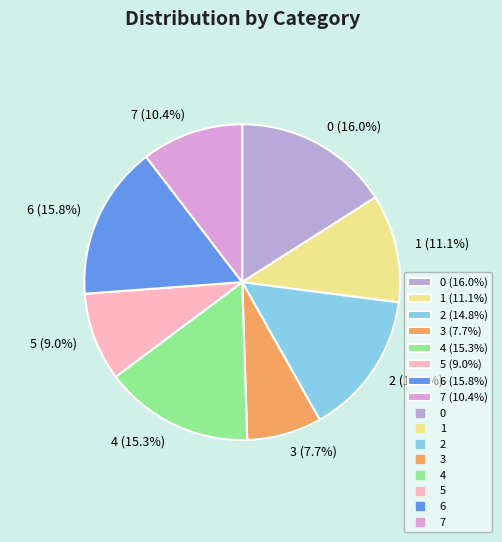

Which slice is the smallest?

3